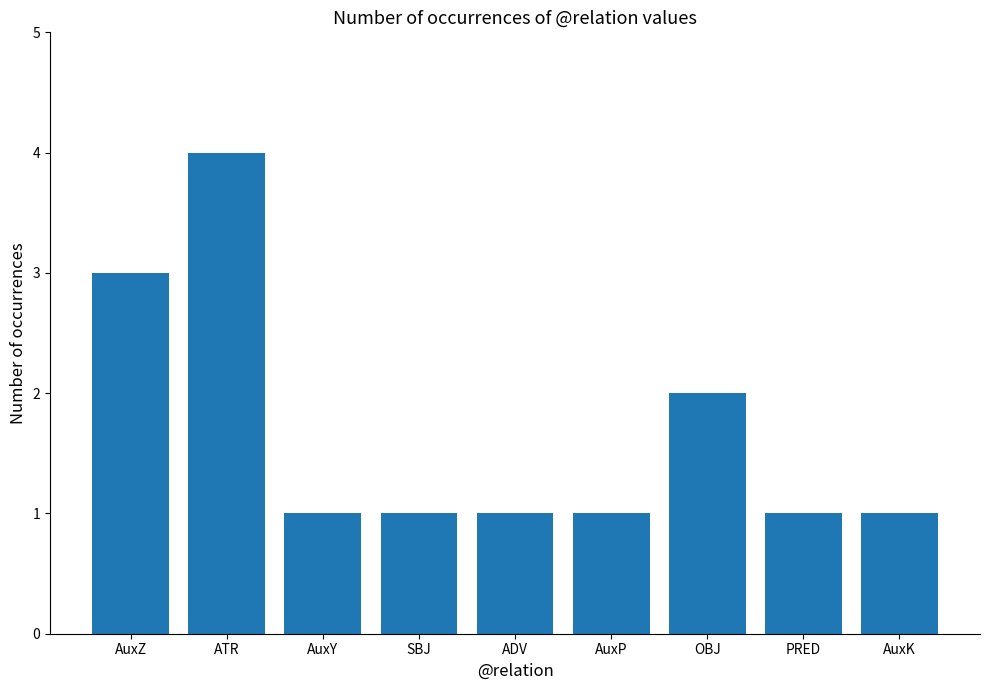

What position from the left is SBJ?

4